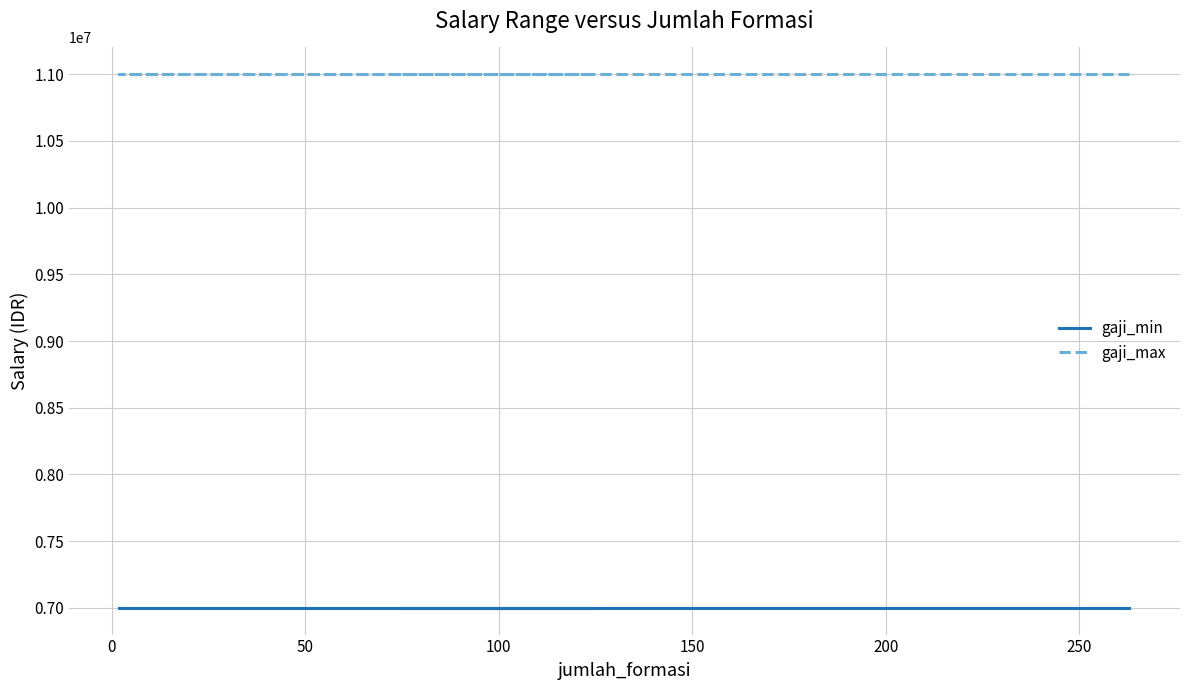

Which series changed the most between 50 and 150?

gaji_min